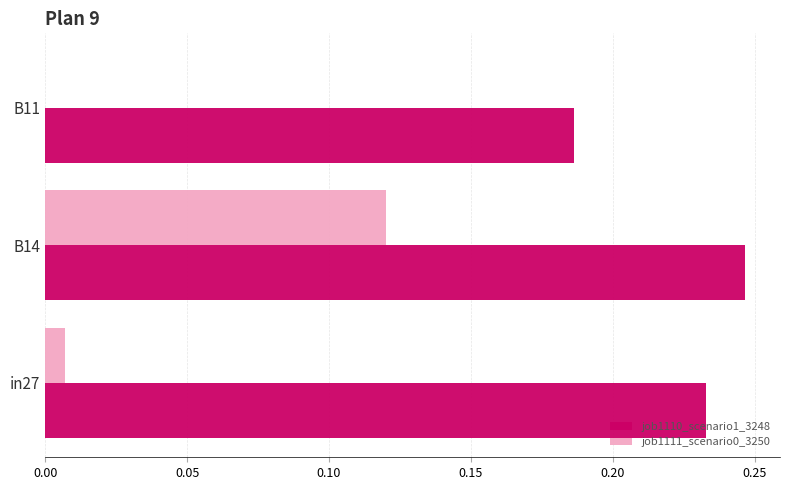

What is the sum of the job1110_scenario1_3248 values at B14 and B11?

0.4